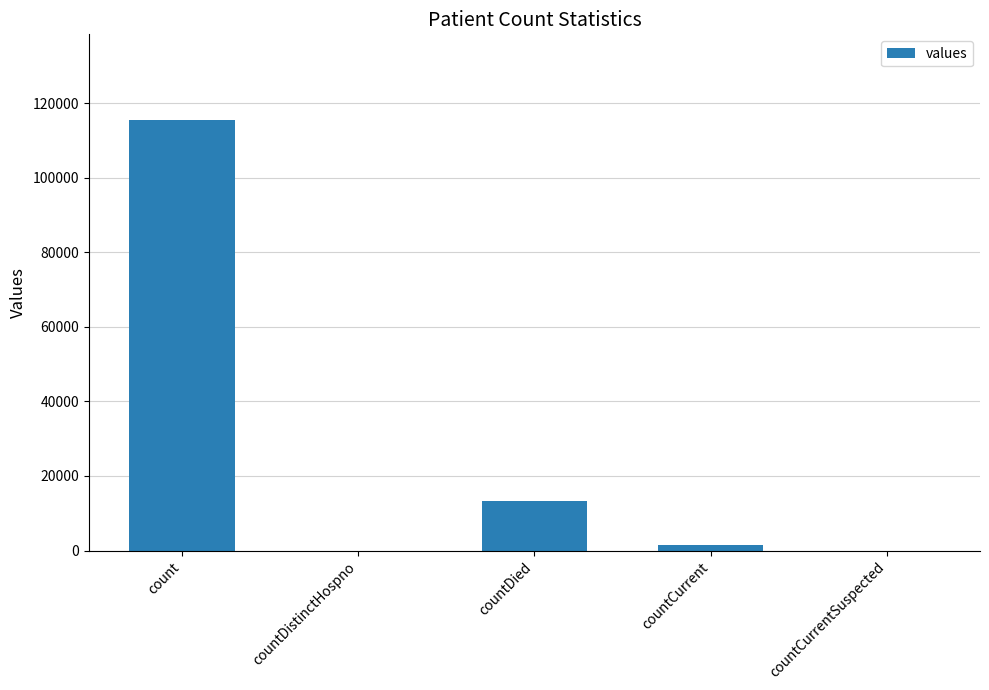

What is the change in value from countDied to countCurrentSuspected?

-13343